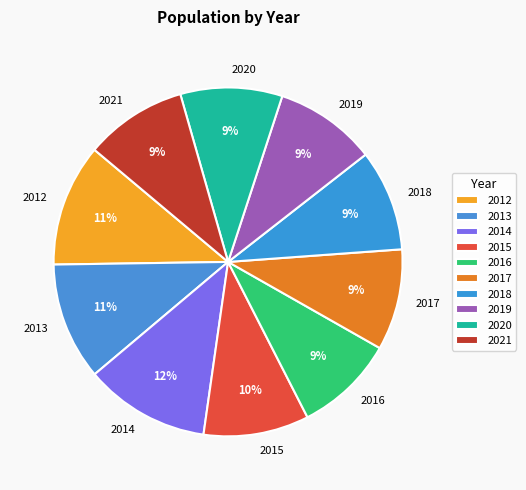

Is the sum of 2019 and 2021 greater than half?

No